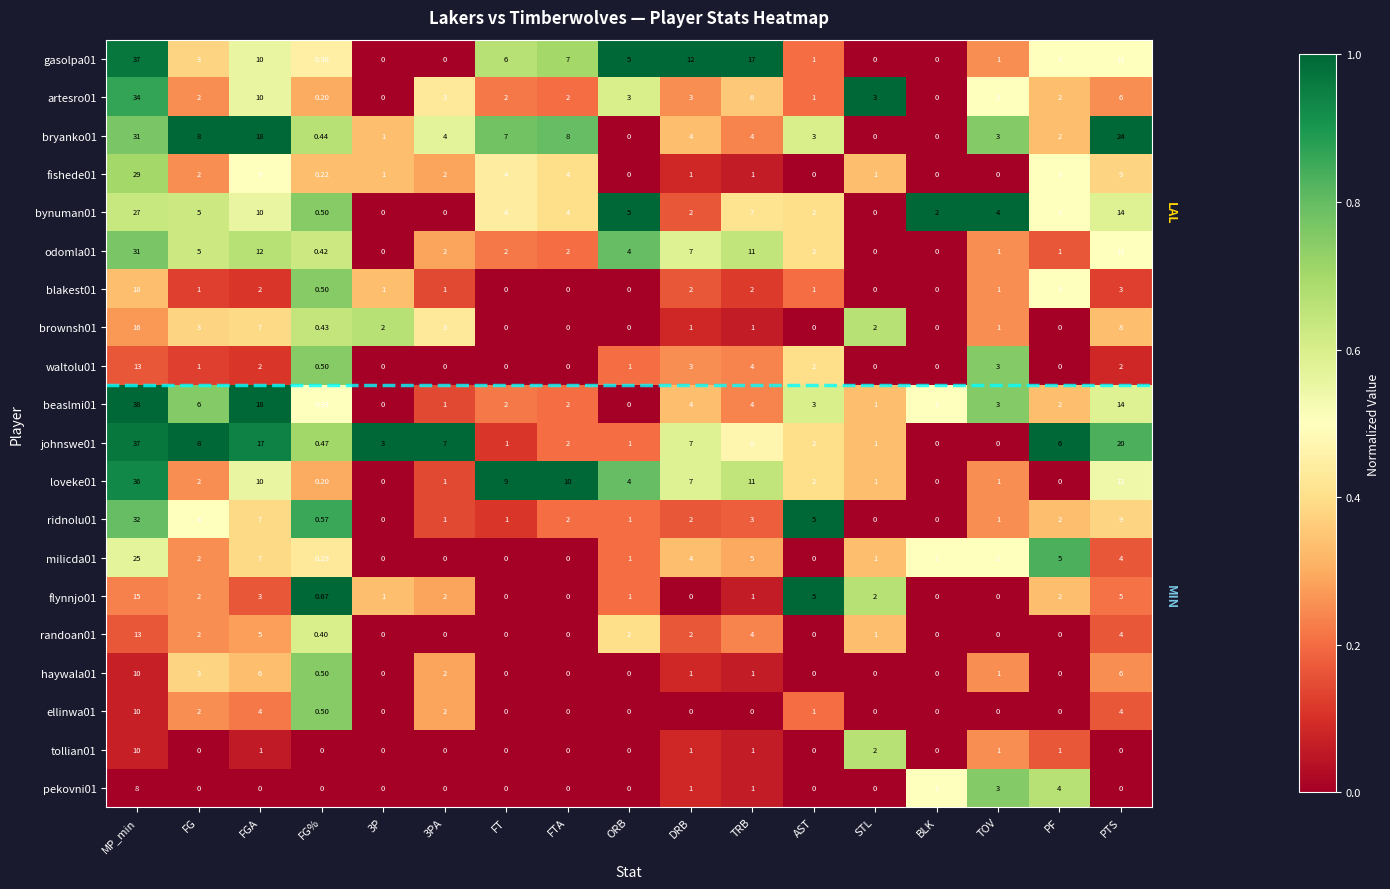

How many categories are shown in the chart?

17